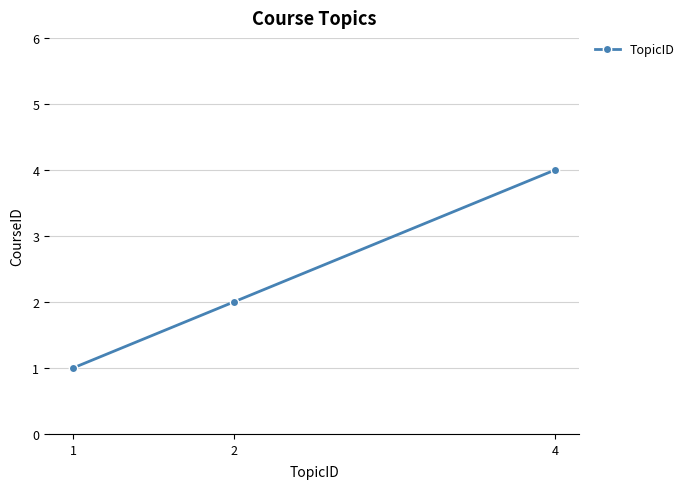

Which label corresponds to the smallest value in the chart?

1